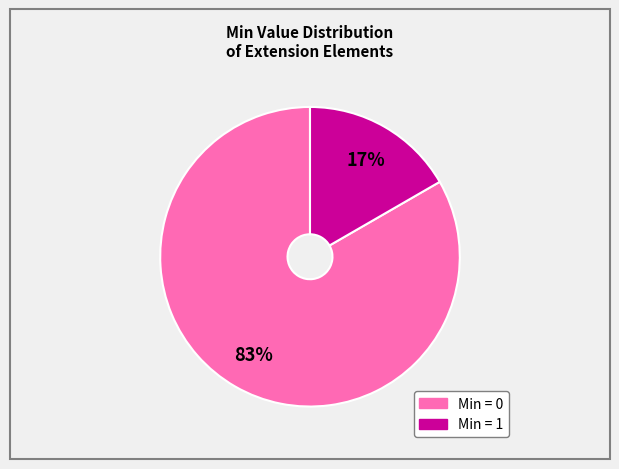

Does any single category account for the majority?

Yes